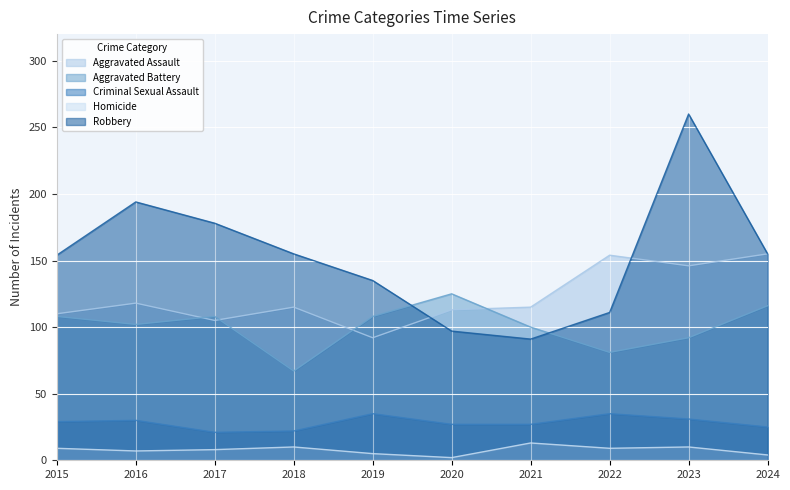

The value of Robbery at 2020 is 97. True or false?

True